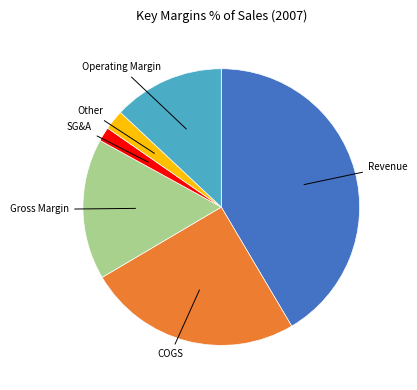

True or false: Operating Margin accounts for 13% of the total.

True